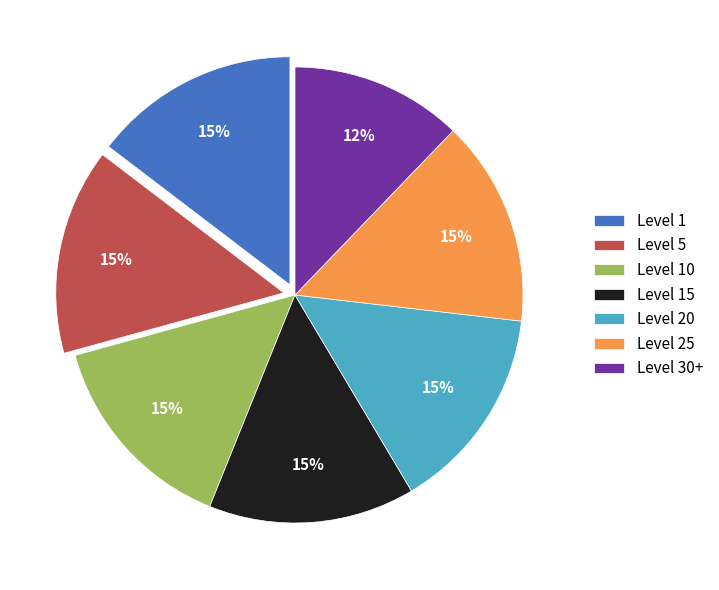

Do Level 25 and Level 5 together represent more than half of the pie?

No